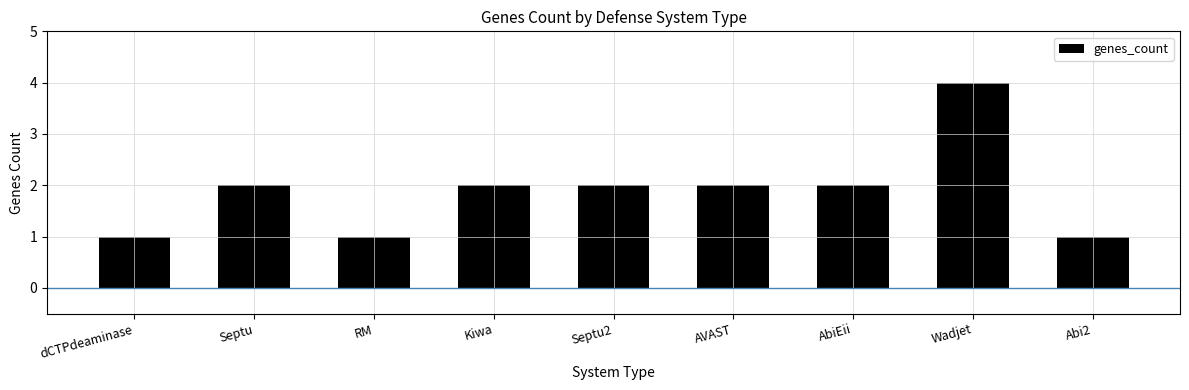

True or false: the data shows 0 at RM.

False